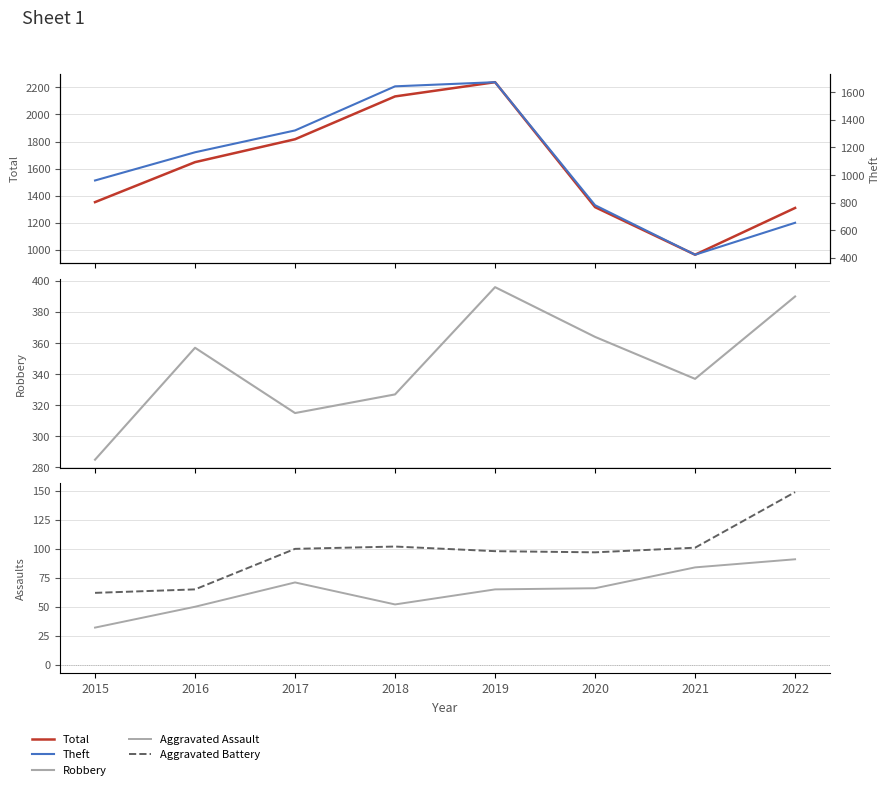

What is the minimum value for Aggravated Assault?

32